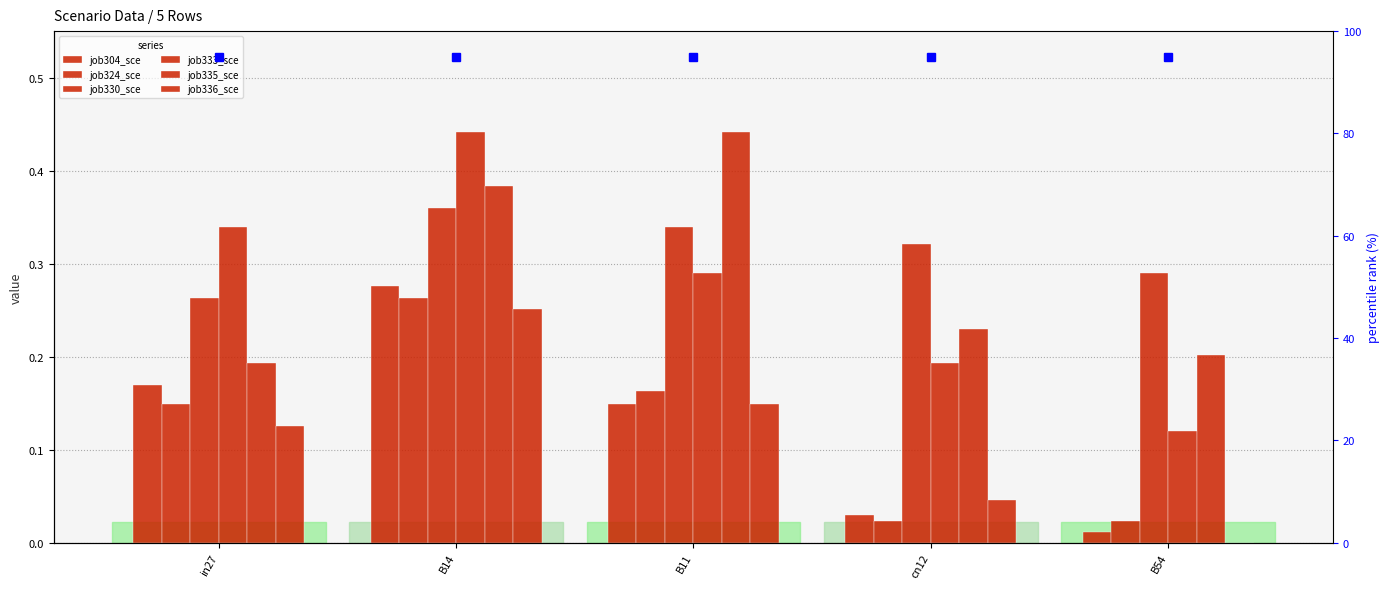

Count the job330_sce values in the range 0 to 1.

5